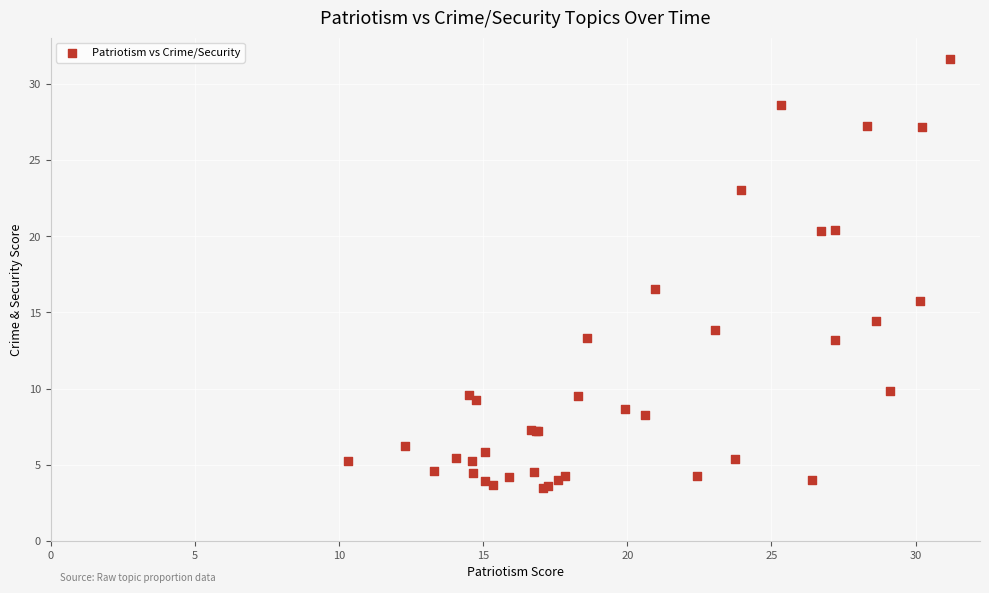

What Y value in the scatter plot is closest to 17?

16.5